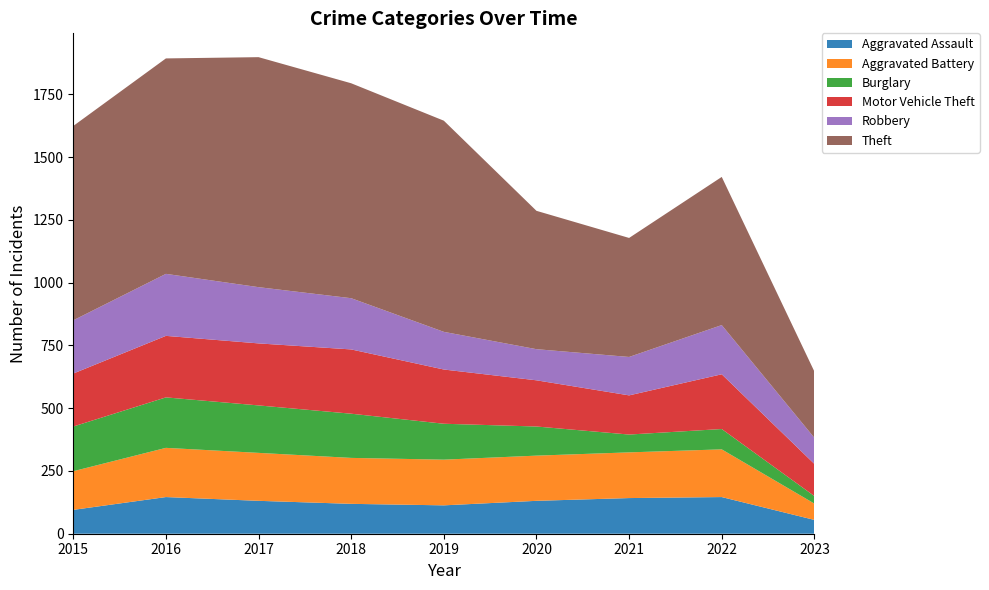

Reading right to left, what are all the values shown in this chart?

Aggravated Assault: 55	146	142	131	113	119	131	146	95
Aggravated Battery: 65	190	182	180	182	183	191	196	154
Burglary: 30	81	71	116	143	176	189	201	178
Motor Vehicle Theft: 128	218	156	184	216	256	247	245	211
Robbery: 104	196	153	124	150	204	224	247	212
Theft: 264	590	474	551	841	856	916	858	774